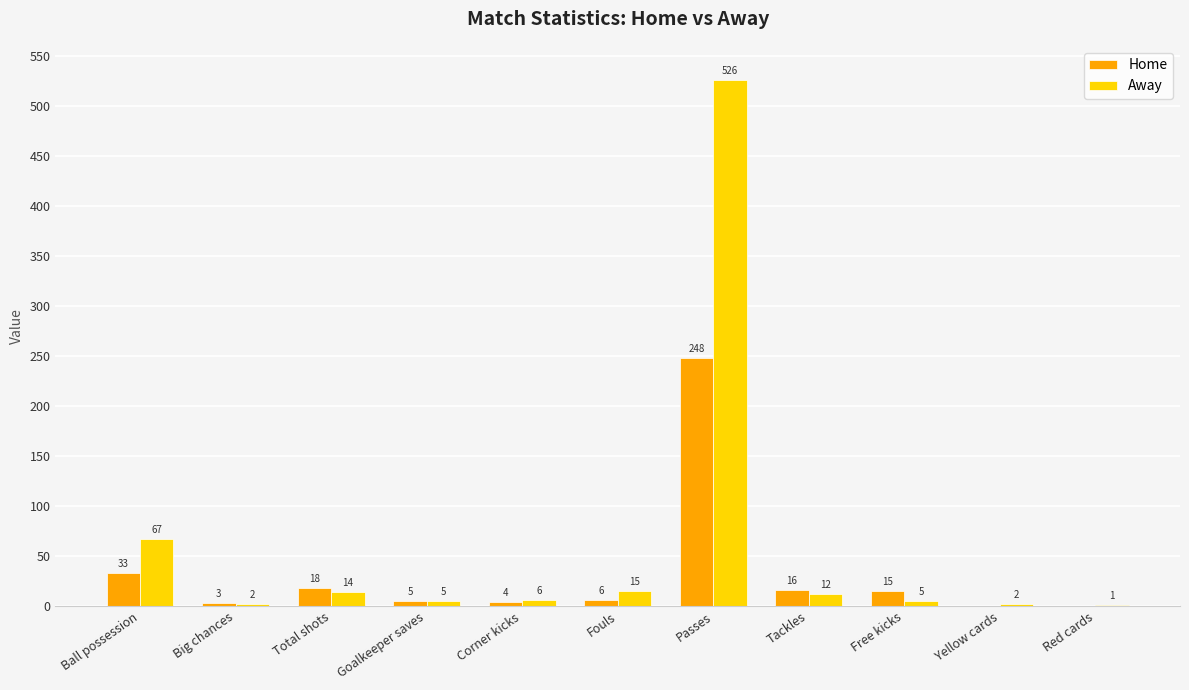

Reading left to right, extract all data points from this chart.

Home: Ball possession=33	Big chances=3	Total shots=18	Goalkeeper saves=5	Corner kicks=4	Fouls=6	Passes=248	Tackles=16	Free kicks=15	Yellow cards=0	Red cards=0
Away: Ball possession=67	Big chances=2	Total shots=14	Goalkeeper saves=5	Corner kicks=6	Fouls=15	Passes=526	Tackles=12	Free kicks=5	Yellow cards=2	Red cards=1